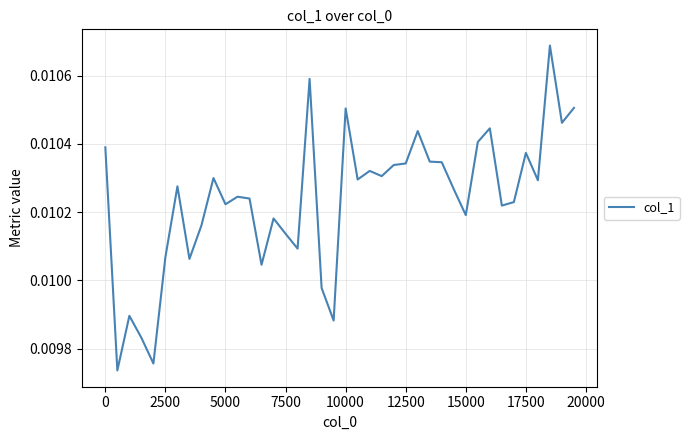

True or false: there are more than 0 points higher than both neighbors.

True